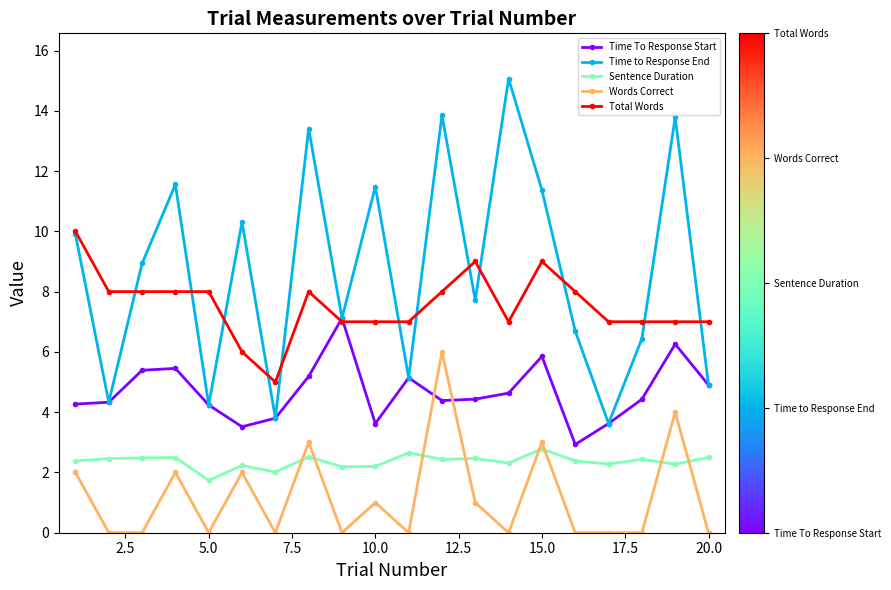

How many interior local peaks does the Time to Response End series have?

7